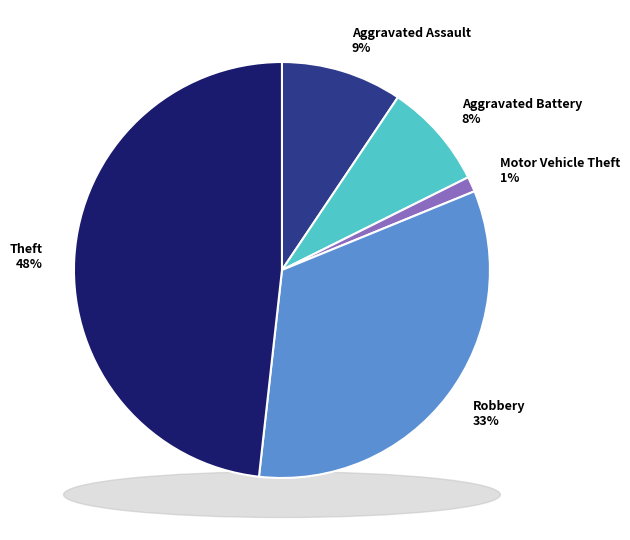

Rank the categories by value from lowest to highest.

Motor Vehicle Theft, Aggravated Battery, Aggravated Assault, Robbery, Theft